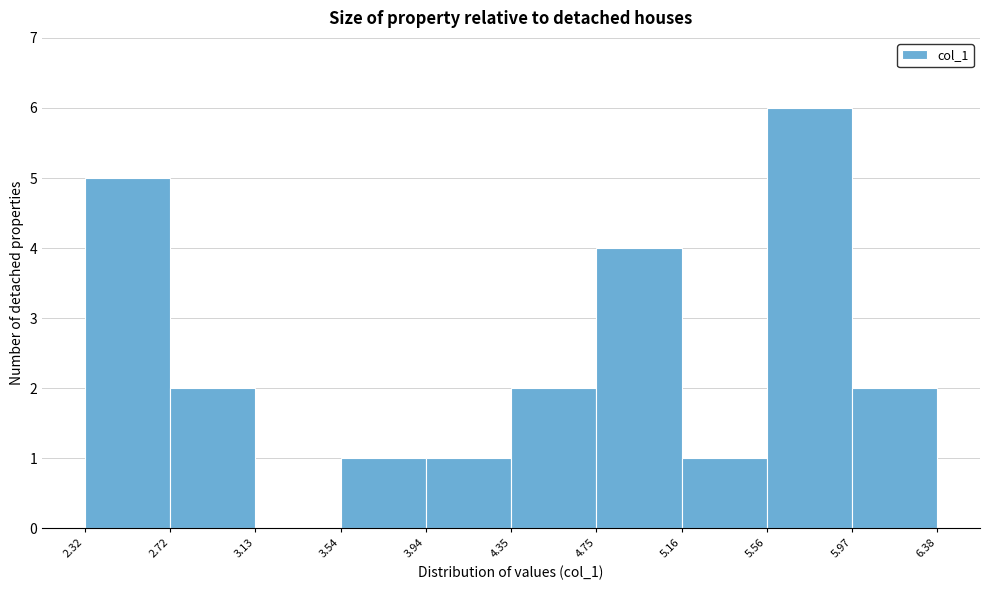

How tall is the bar that spans 2.72 to 3.13 on the x-axis? The values are not printed on the chart, so give them approximately, as read against the axis.

2